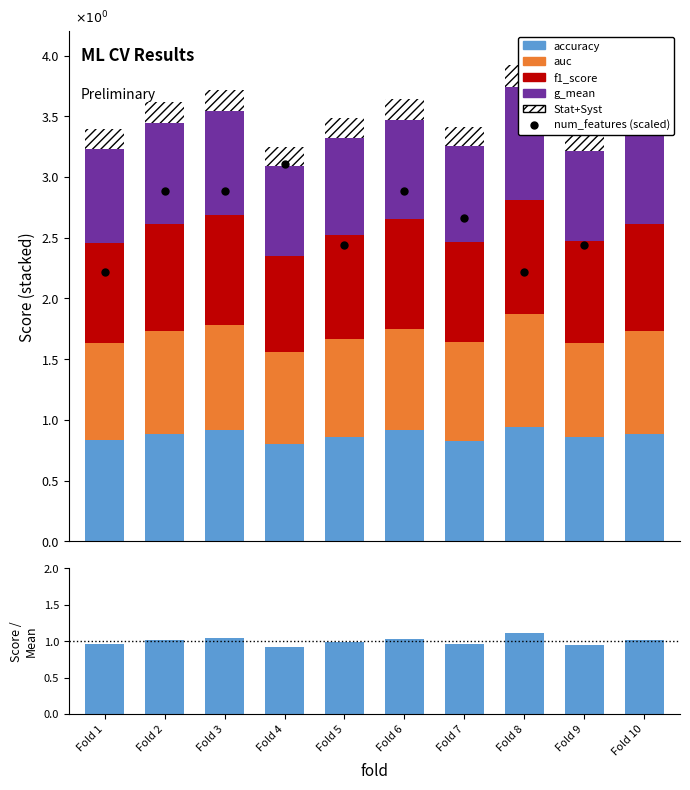

Reading left to right, transcribe all the data shown in this chart.

accuracy: 0.8	0.9	0.9	0.8	0.9	0.9	0.8	0.9	0.9	0.9
auc: 0.8	0.8	0.9	0.8	0.8	0.8	0.8	0.9	0.8	0.8
f1_score: 0.8	0.9	0.9	0.8	0.9	0.9	0.8	0.9	0.8	0.9
g_mean: 0.8	0.8	0.9	0.7	0.8	0.8	0.8	0.9	0.7	0.8